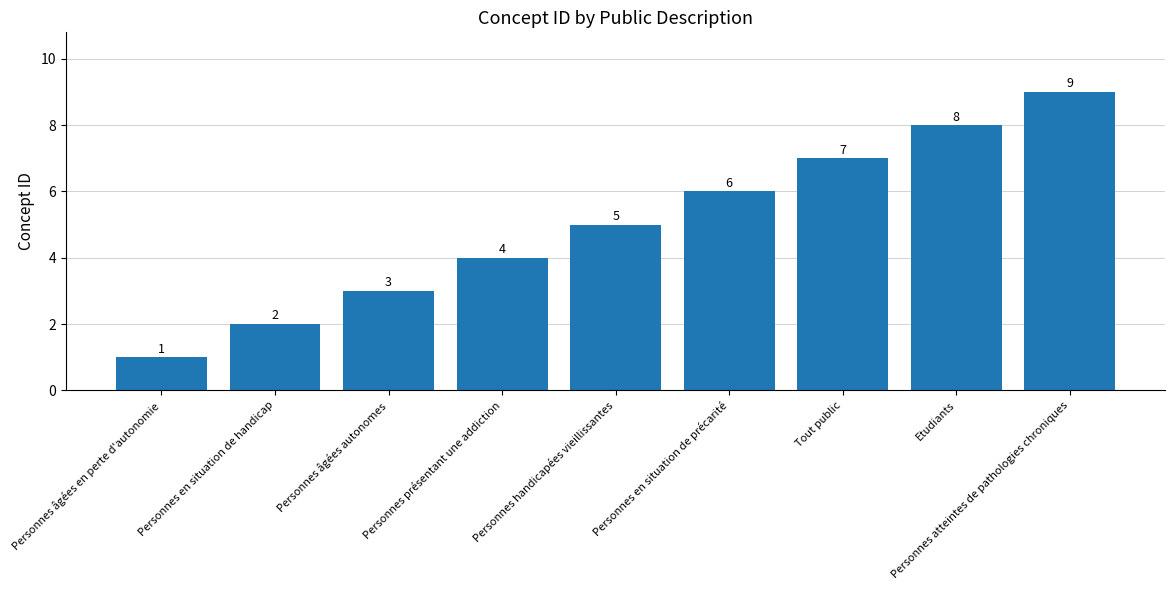

The value at Personnes âgées en perte d'autonomie is 0. True or false?

False